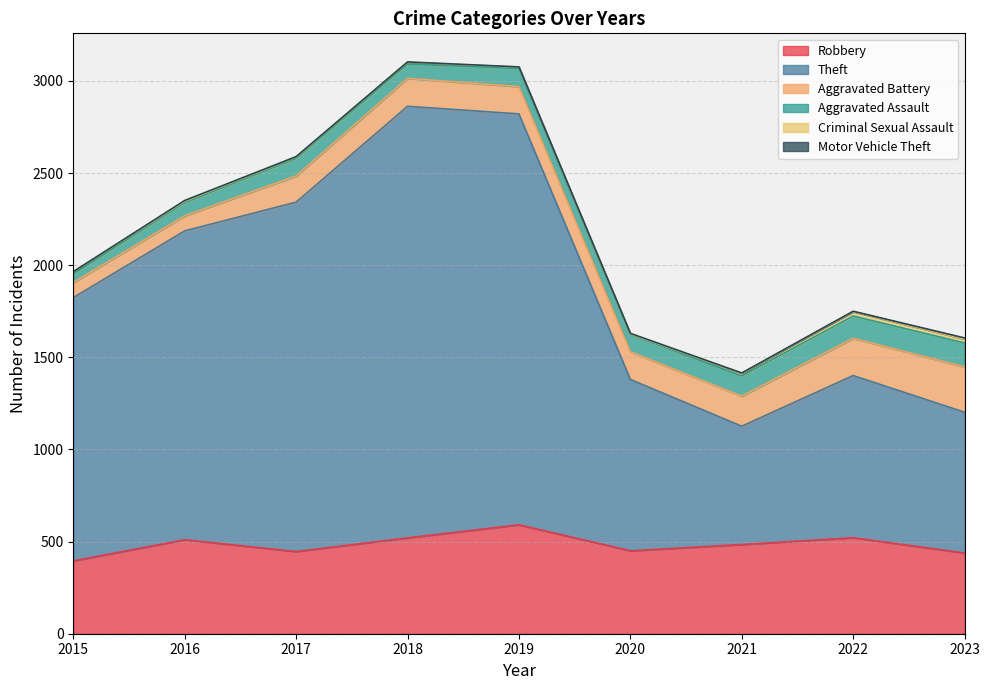

At how many categories does at least one series exceed 2075?

2